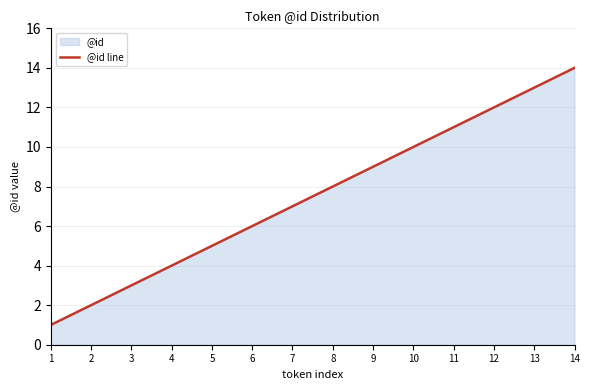

Reading left to right, transcribe all the data shown in this chart.

1	2	3	4	5	6	7	8	9	10	11	12	13	14